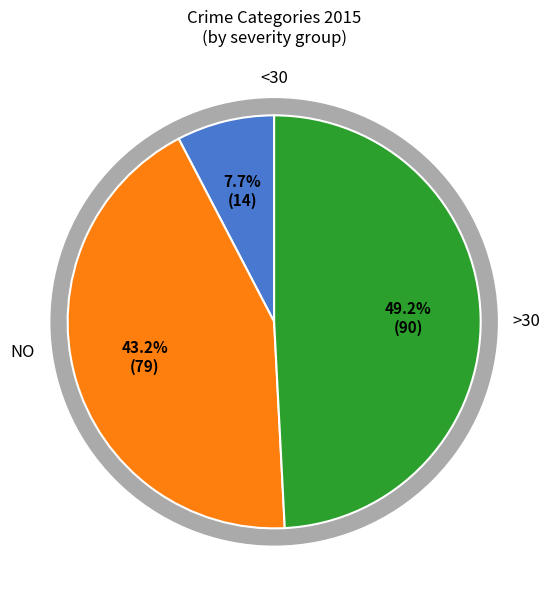

Does Robbery account for over 50% of the chart?

No